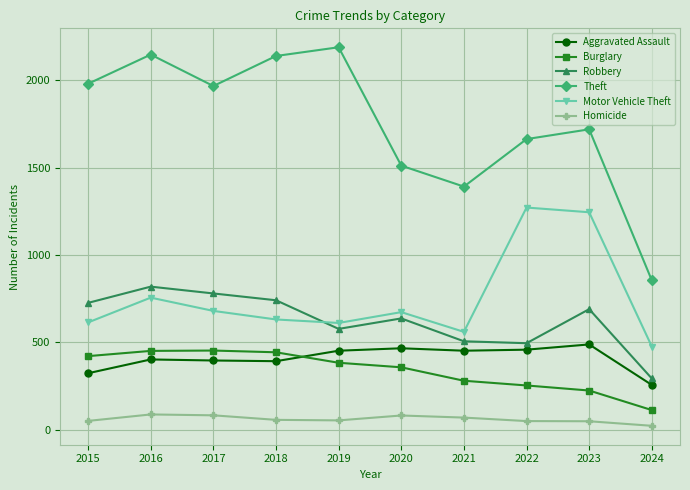

What is the spread (max minus min) of values at 2023?

1672